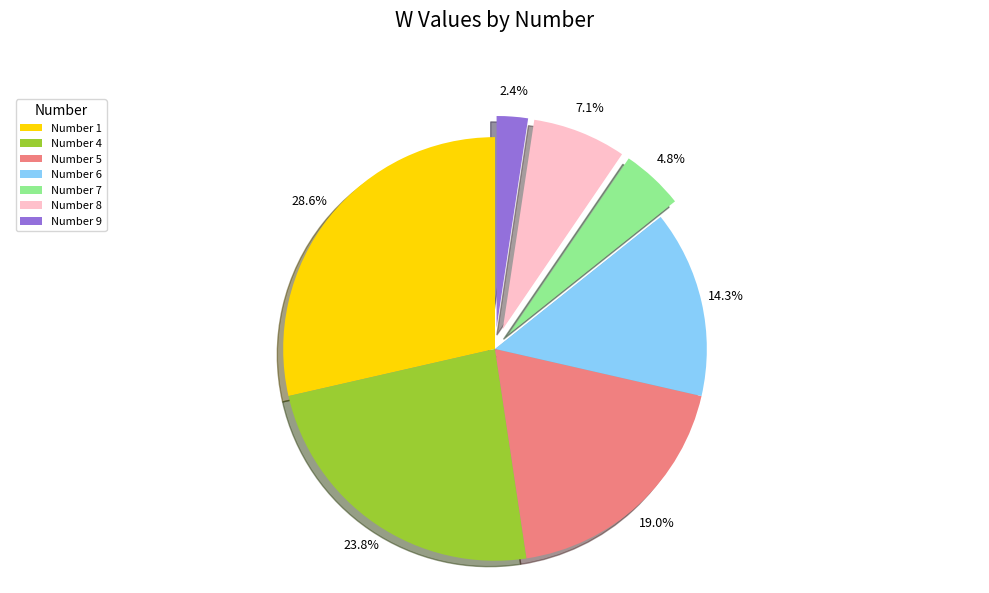

Approximately how many times larger is the value at Number 4 compared to Number 1?

0.8